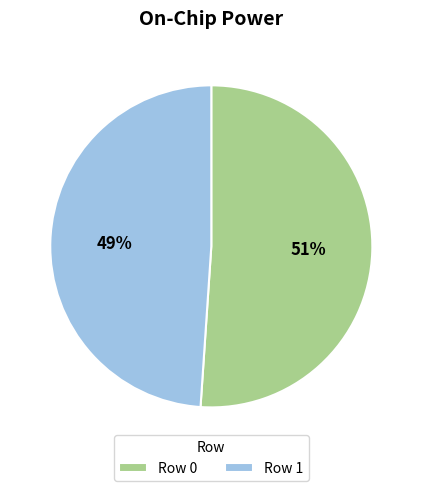

Is the sum of Row 1 and Row 0 greater than half?

Yes